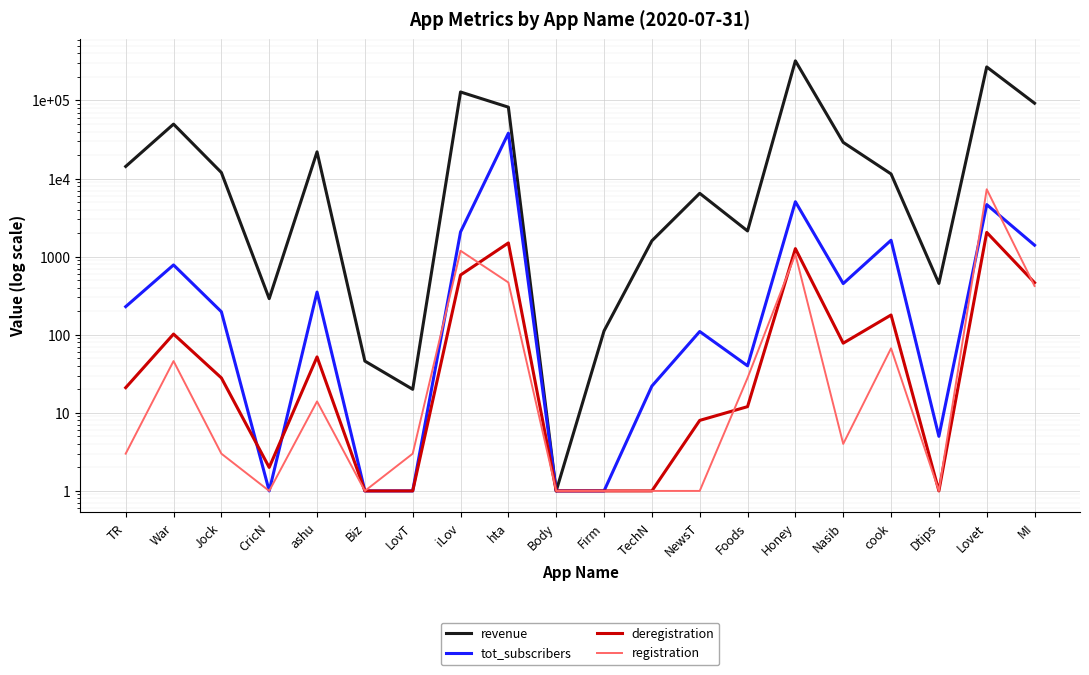

At which category is the sum across all series the highest?

Honey